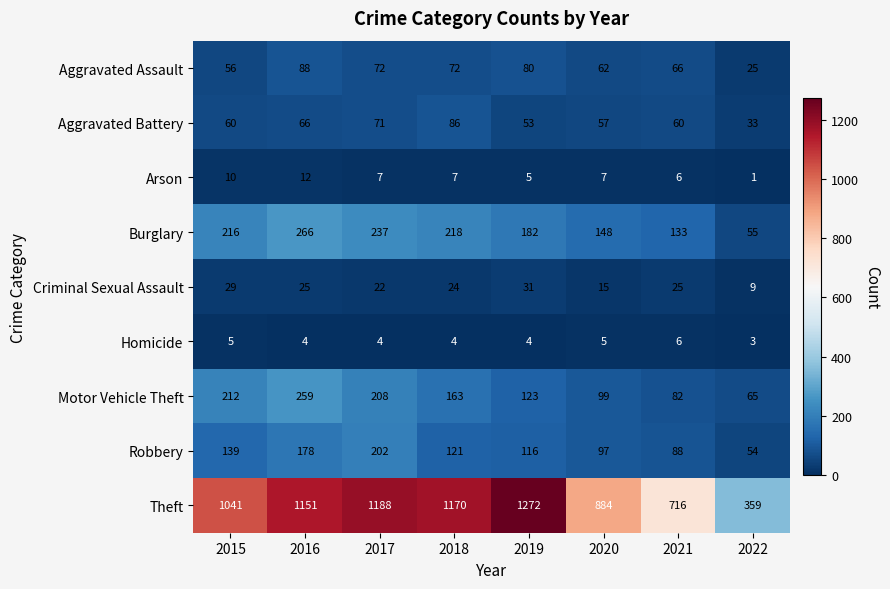

What is the minimum value shown in the chart?

1